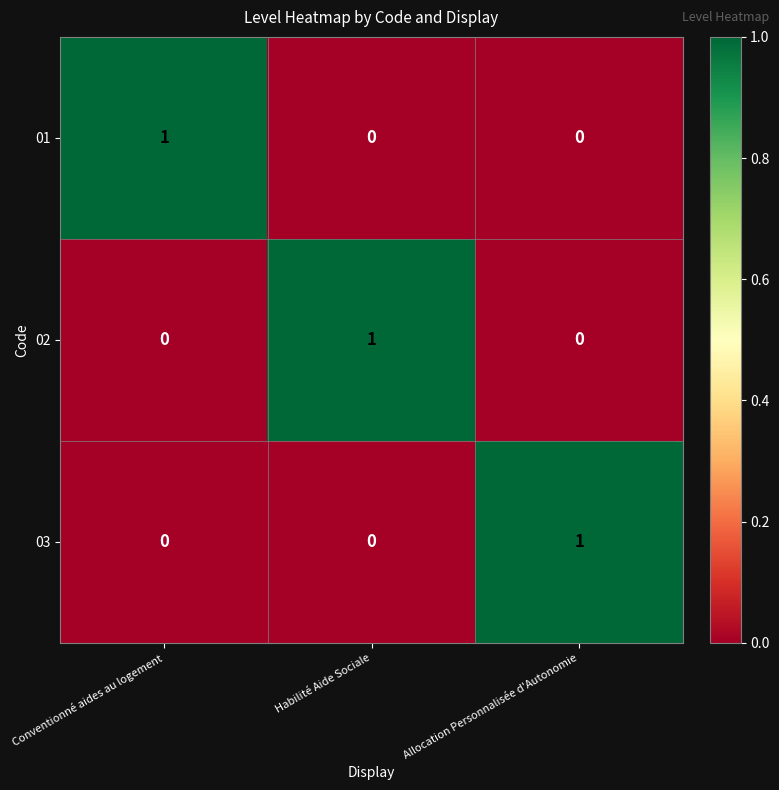

What is the maximum value shown in the chart?

1